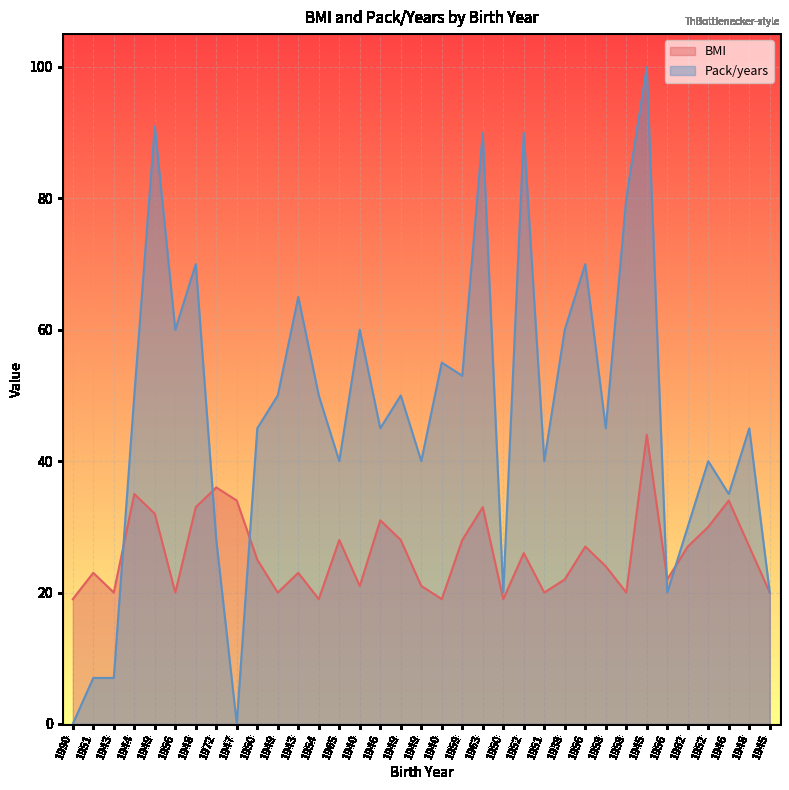

At which category is the sum across all series the highest?

1945